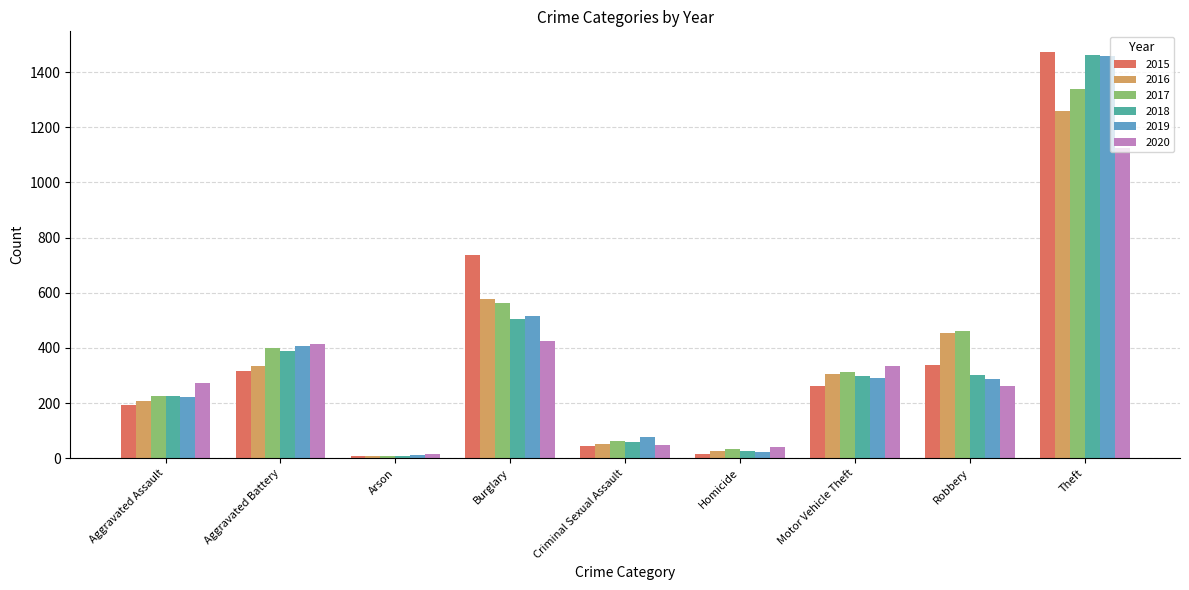

What is the difference between the maximum and second lowest values in the 2017 series?

1306